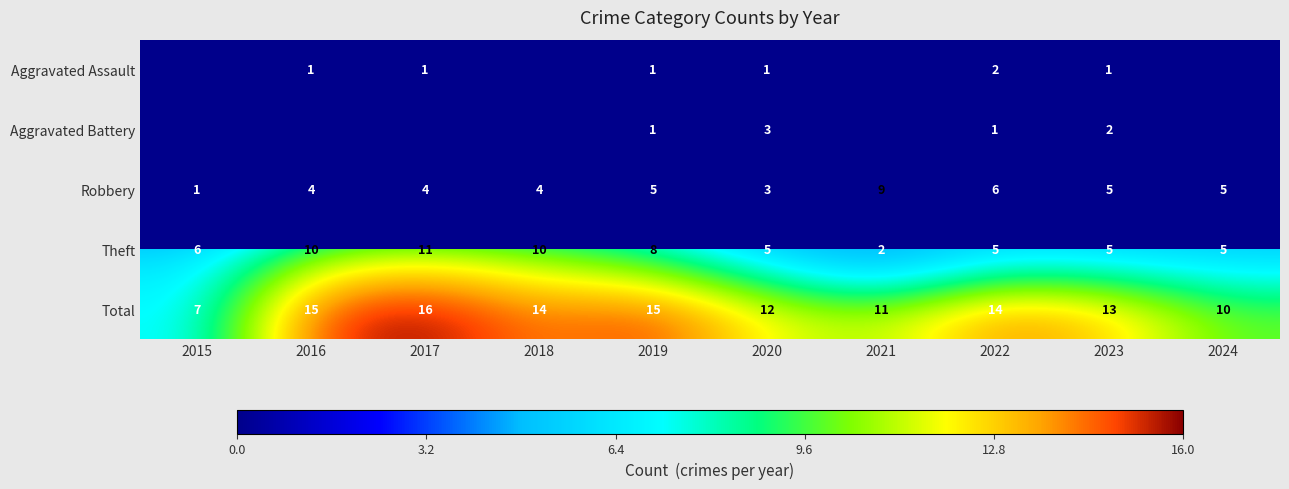

The Total series shows 4 at 2015. True or false?

False